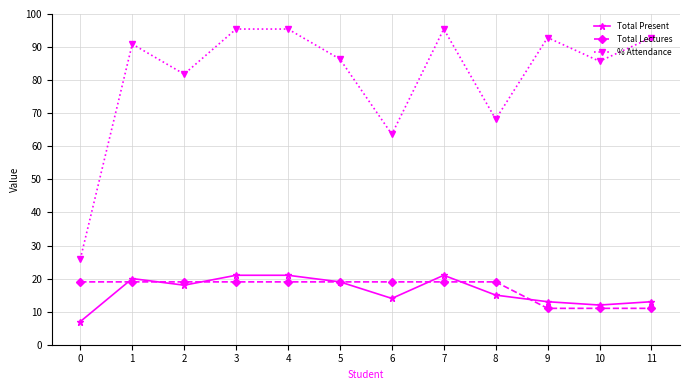

Which series has the widest spread of values?

% Attendance